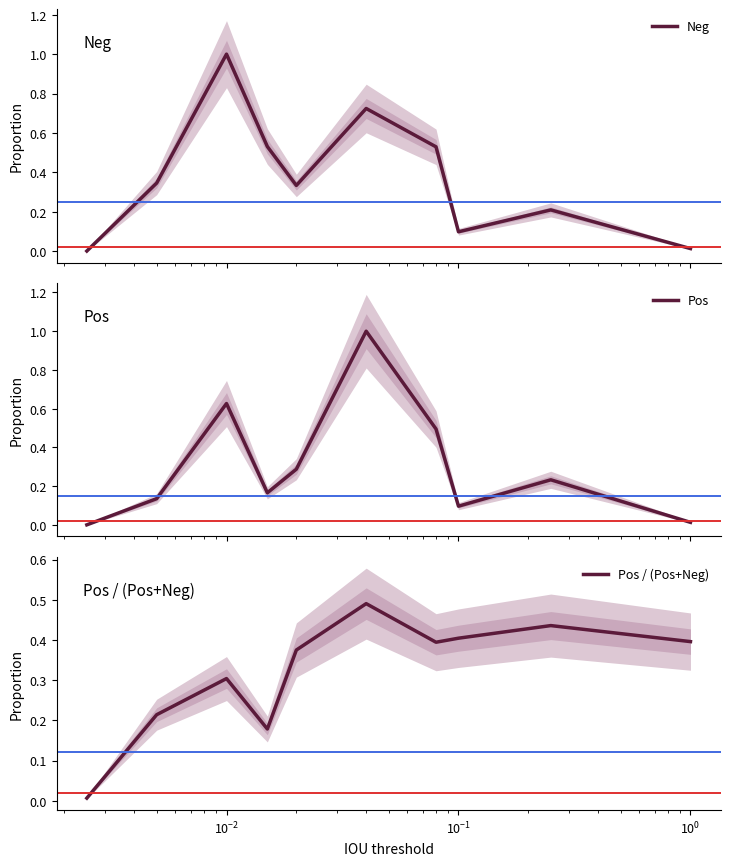

Does the chart display data point markers on the line(s)?

No